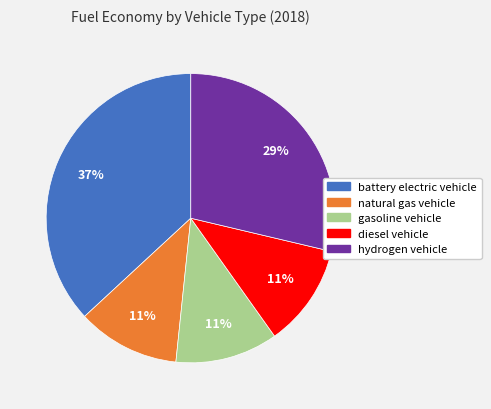

Does diesel vehicle represent more than half of the total?

No